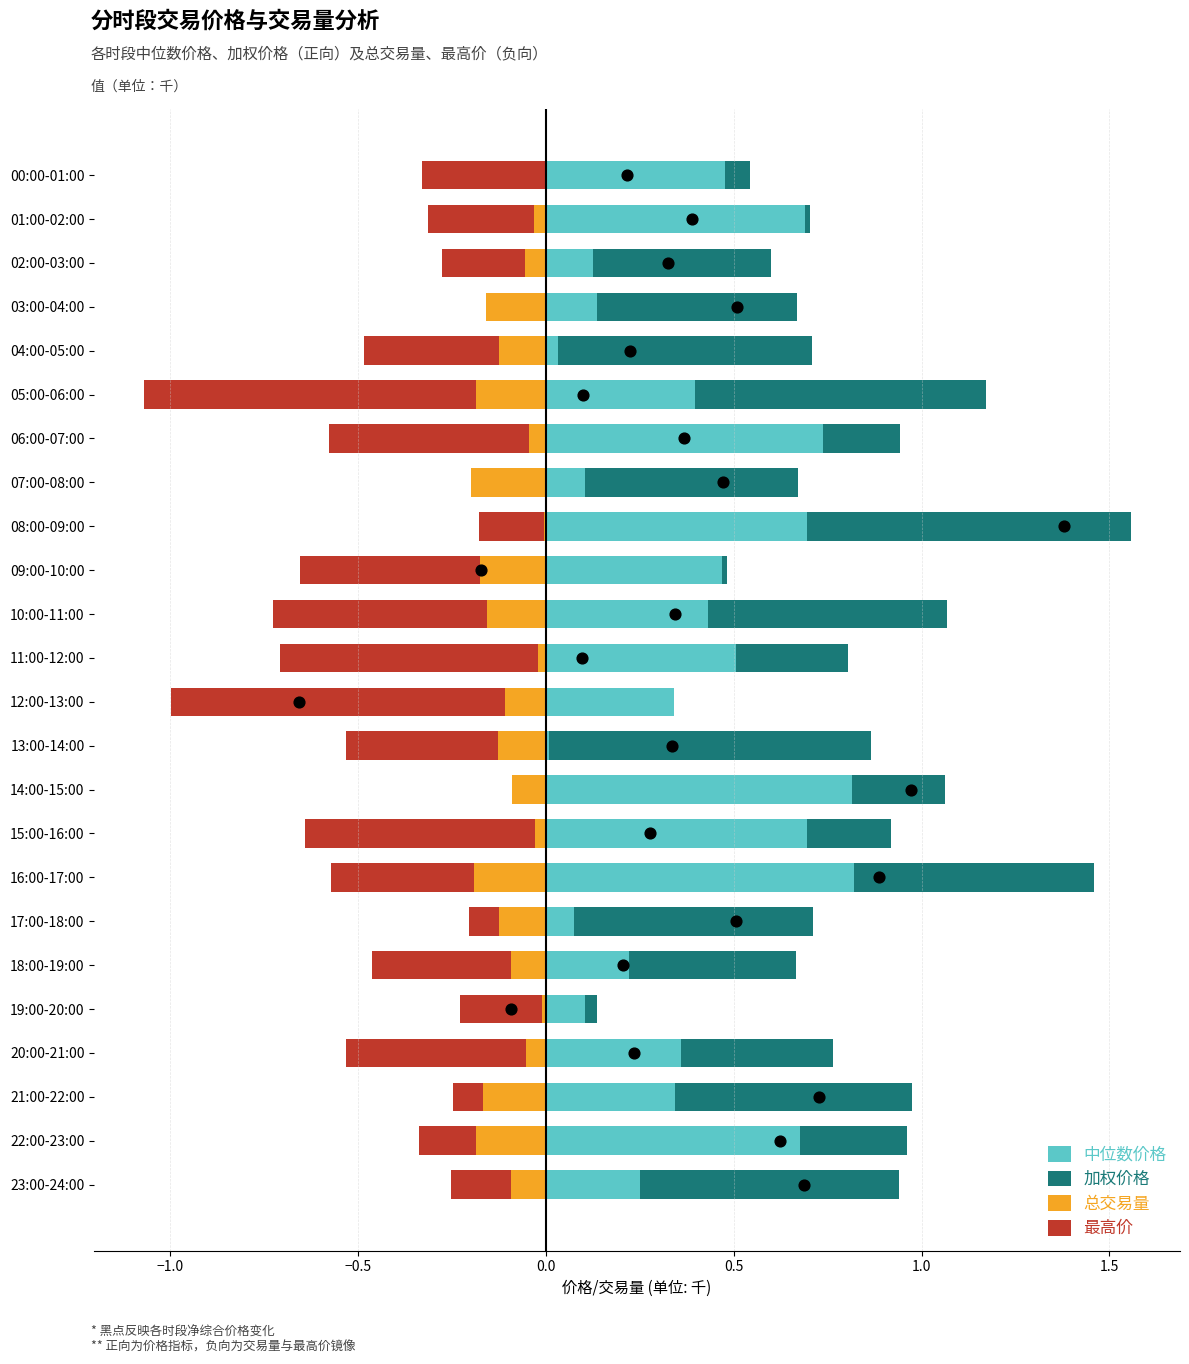

Is the value of 中位数价格 at 11:00-12:00 greater than the value of 最高价 at 20:00-21:00?

Yes